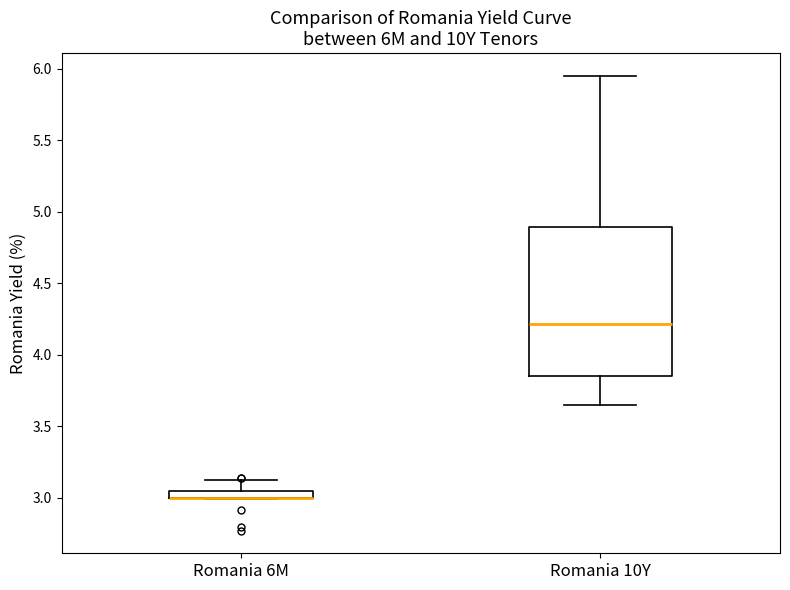

Where does the upper whisker of the box for Romania 6M end on the y-axis? The values are not printed on the chart, so give them approximately, as read against the axis.

3.15